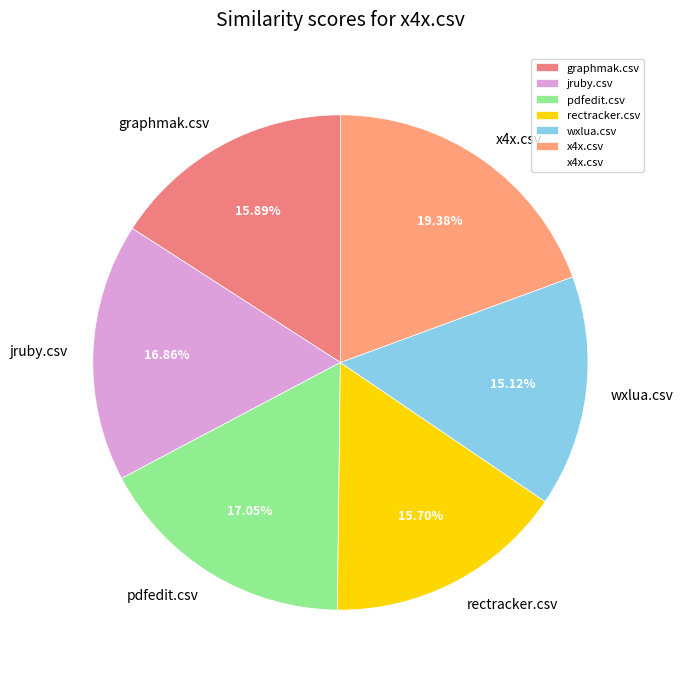

How much of the chart is everything except rectracker.csv?

84.3%